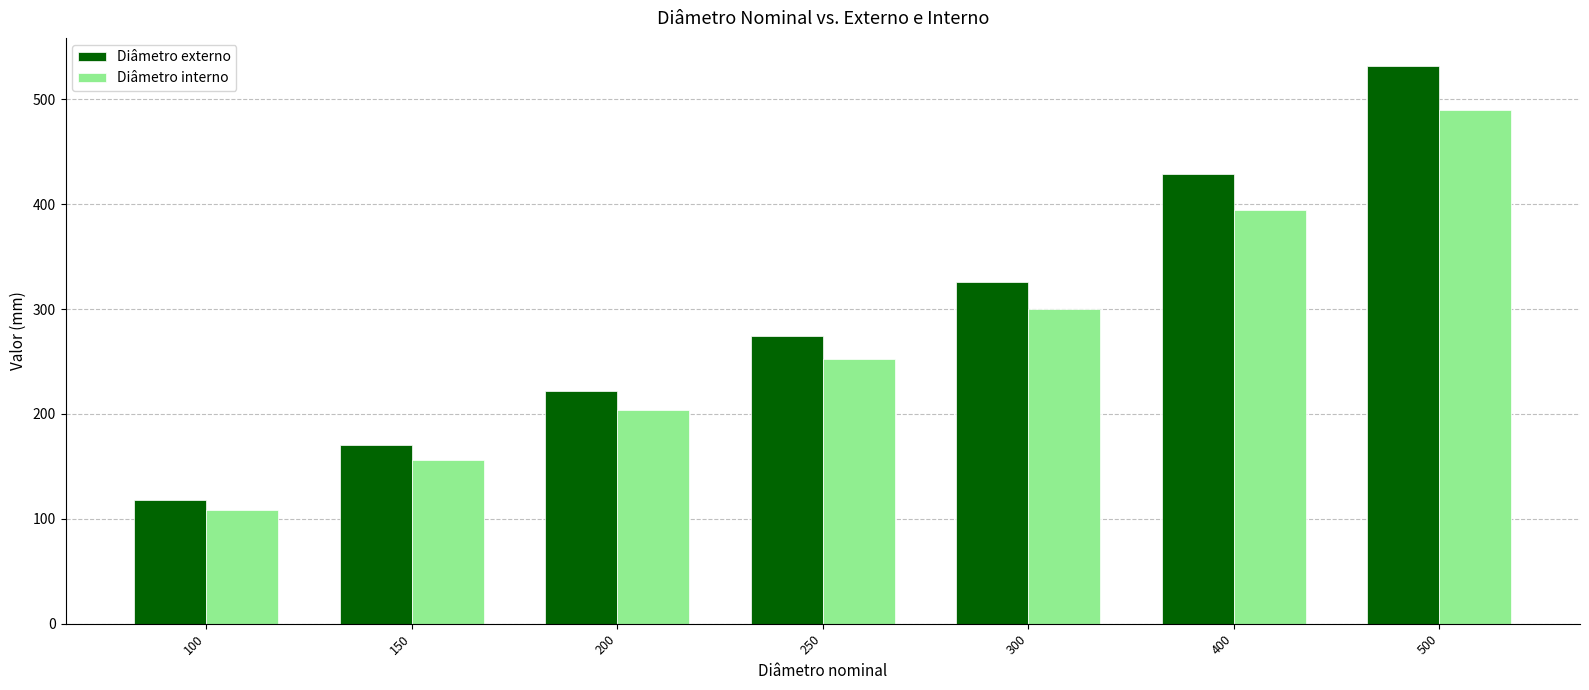

Is the value of Diâmetro externo at 300 greater than the value of Diâmetro interno at 400?

No